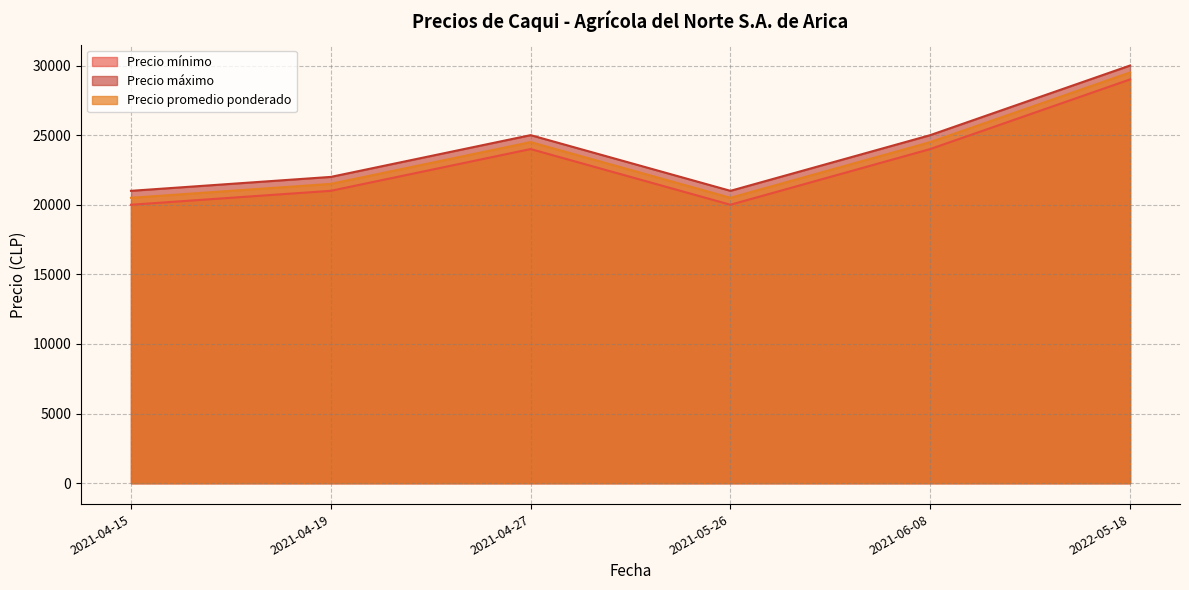

What position from the right is 2021-05-26?

3